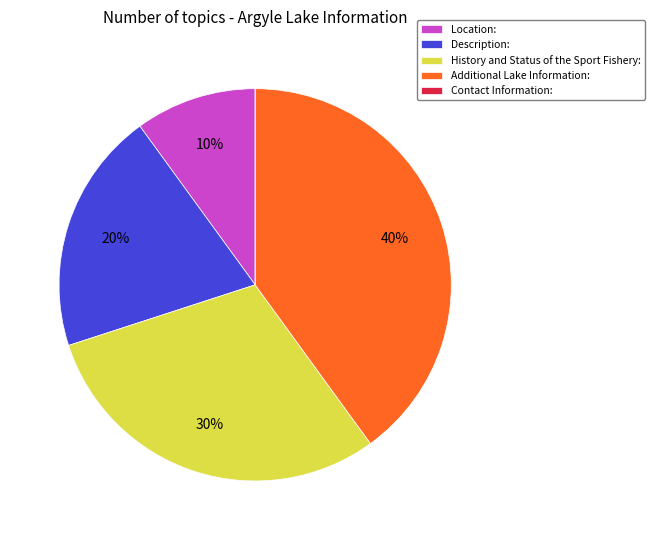

The Location: slice represents 10% of the pie. True or false?

True